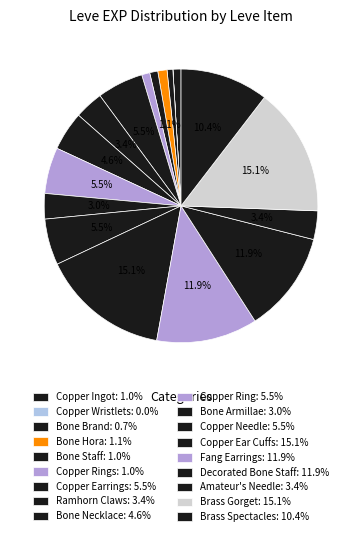

What is the largest slice in the pie chart?

Copper Ear Cuffs